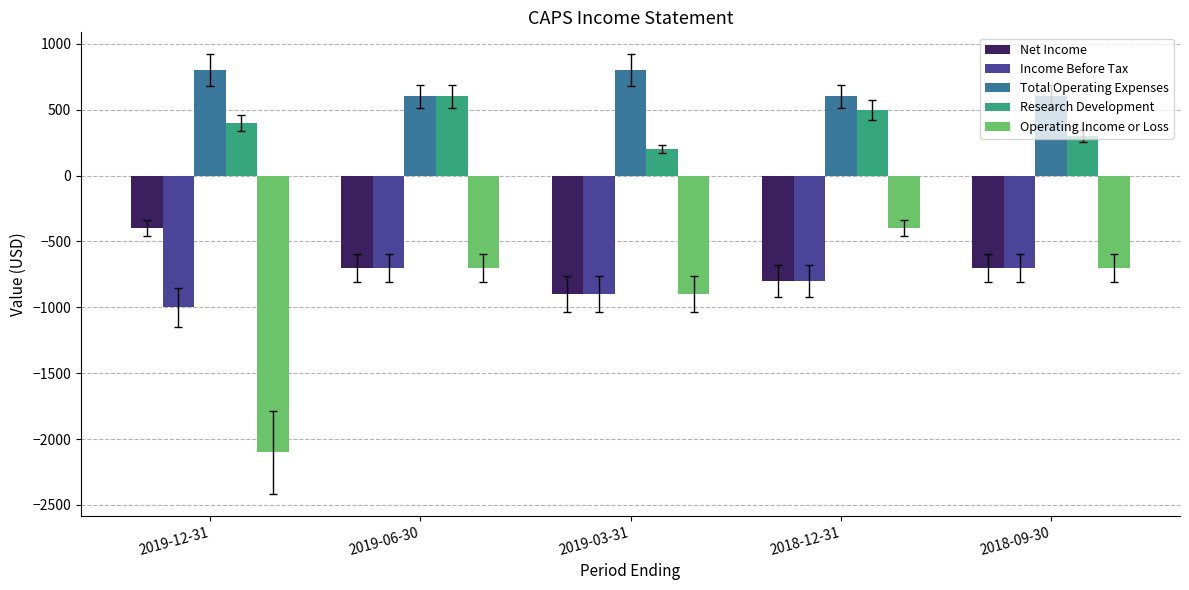

How many Net Income values are between -800 and -700?

3